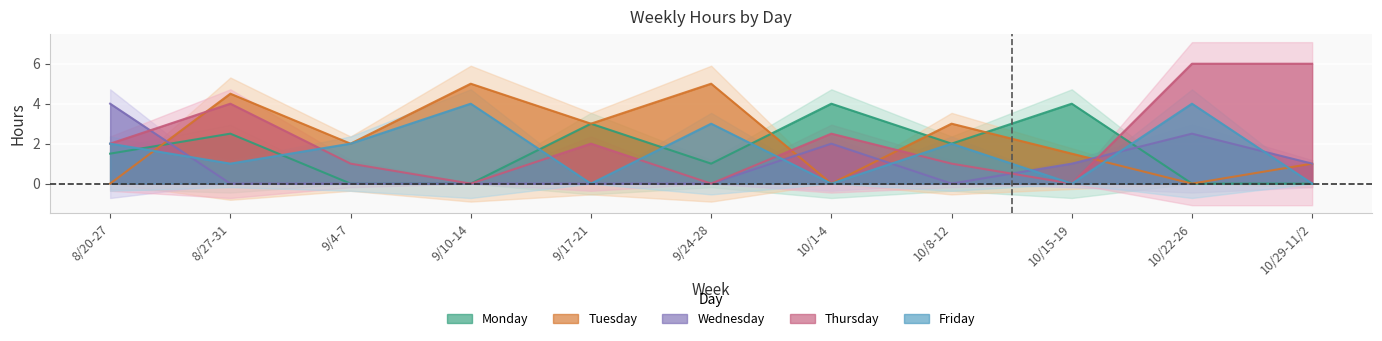

How many times do Wednesday and Thursday cross each other?

3